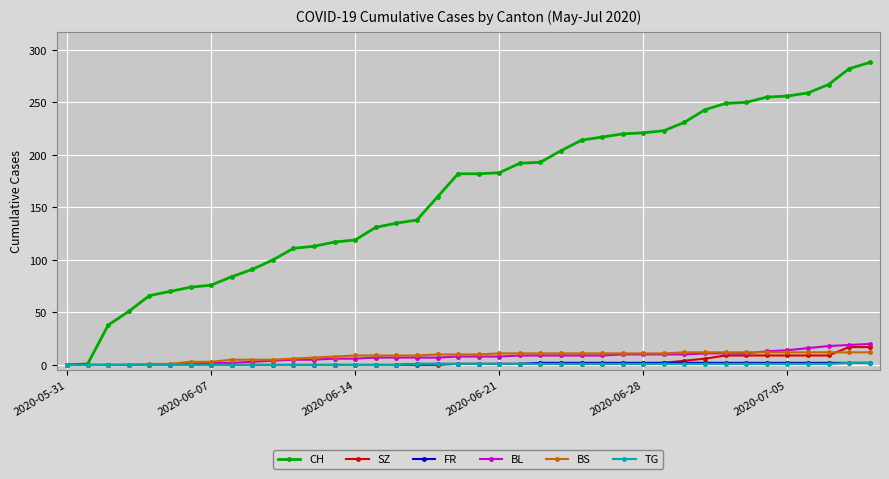

Which series has the largest range (max minus min)?

CH